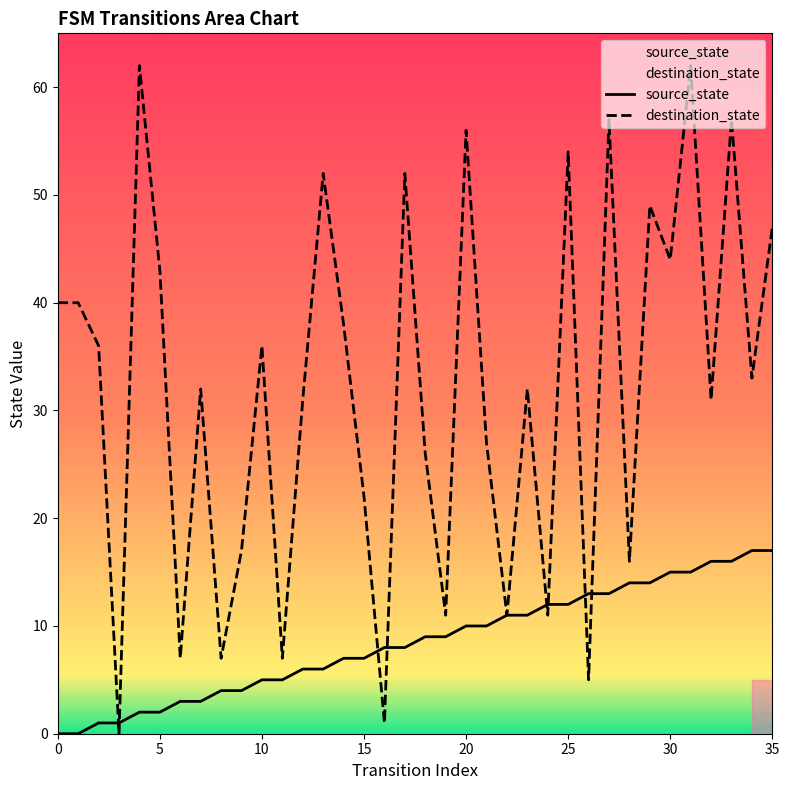

Rank the series by their average value, from lowest to highest.

source_state, destination_state